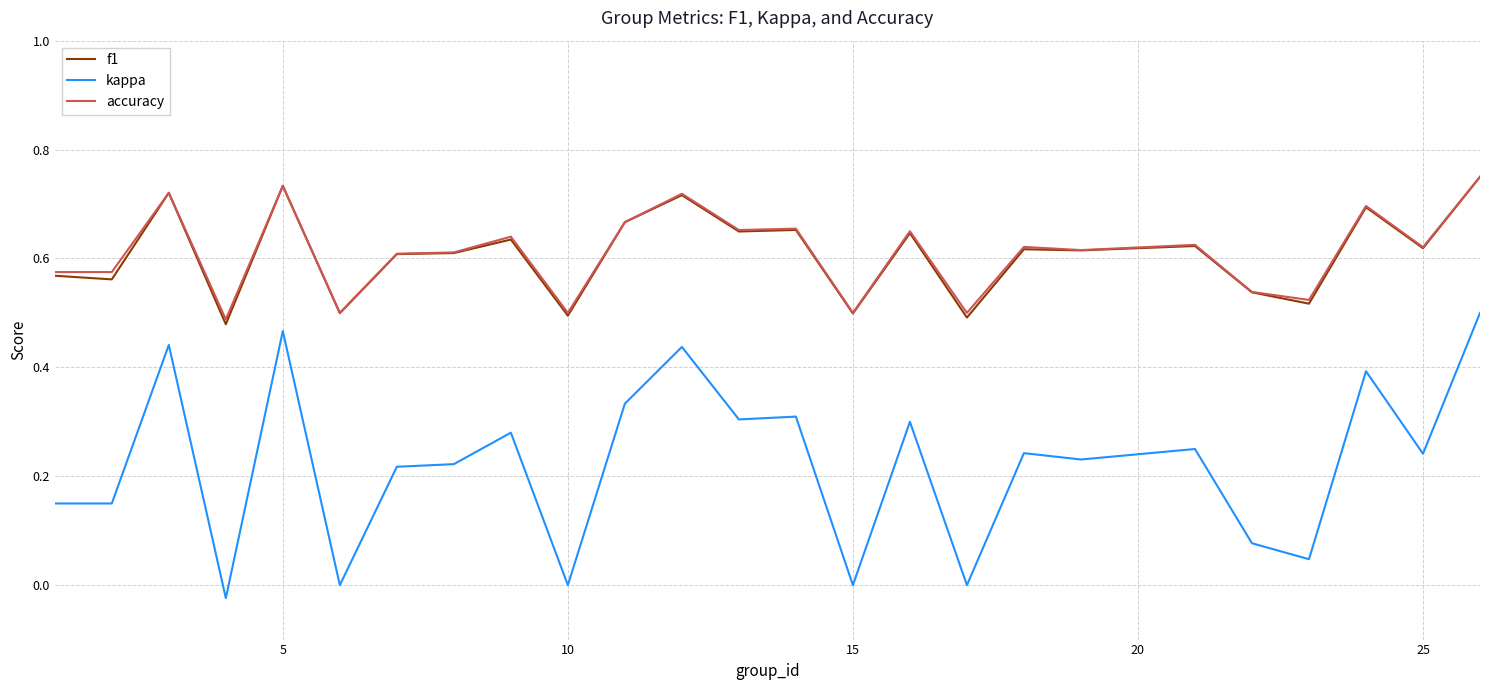

Which series has the widest spread of values?

kappa